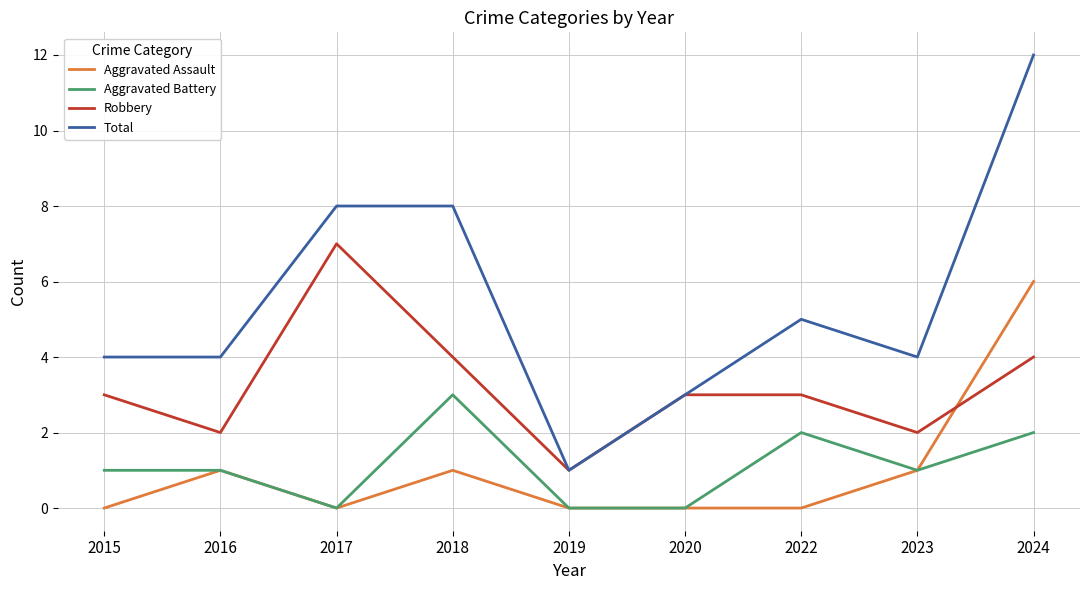

Which series has the widest spread of values?

Total